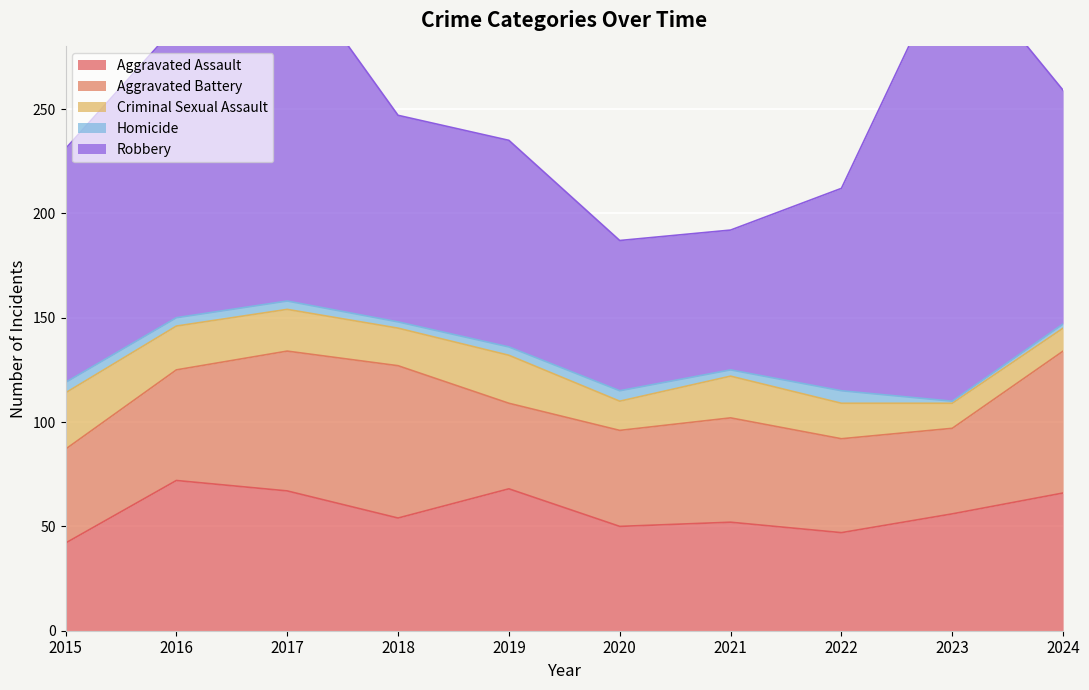

What is the spread (max minus min) of values at 2017?

159